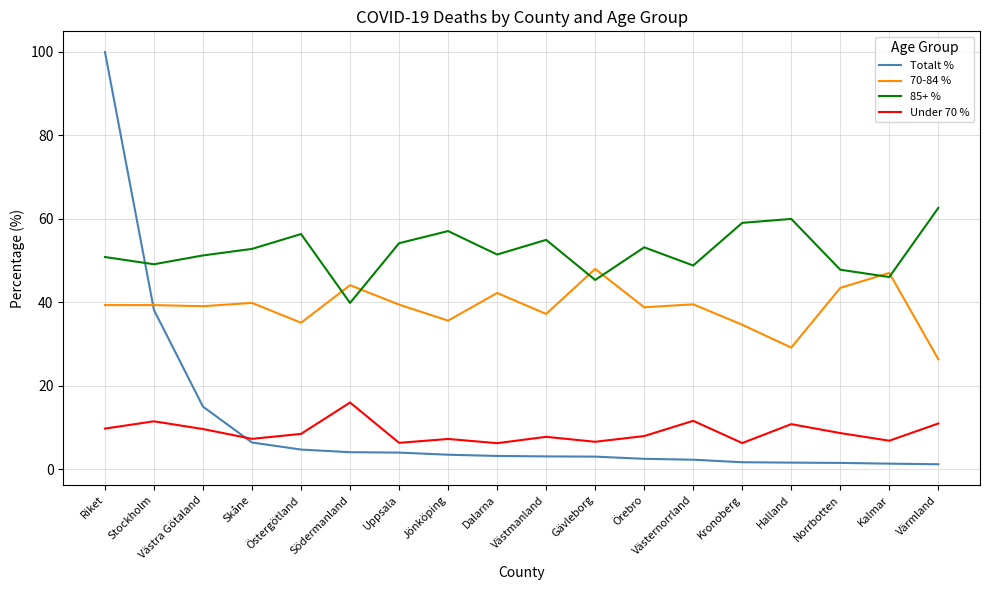

What position from the left is Gävleborg?

11